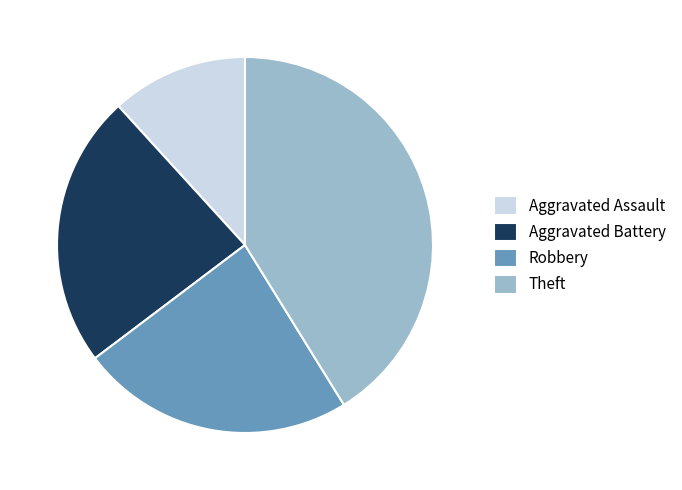

Which has a higher value, Aggravated Assault or Aggravated Battery?

Aggravated Battery